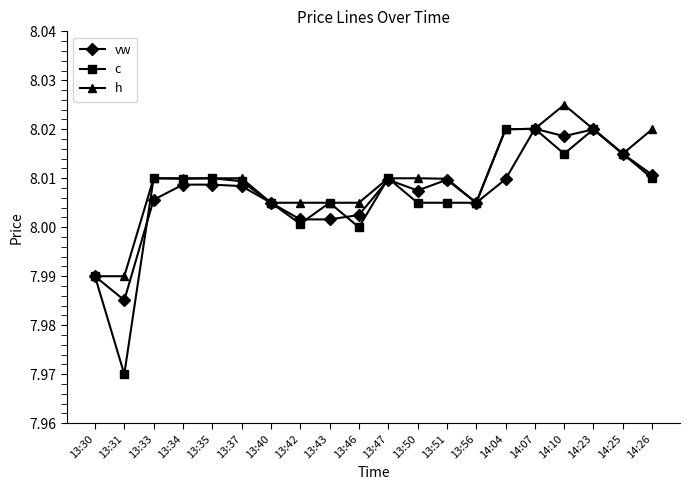

The value of vw at 13:47 is 5.2. True or false?

False